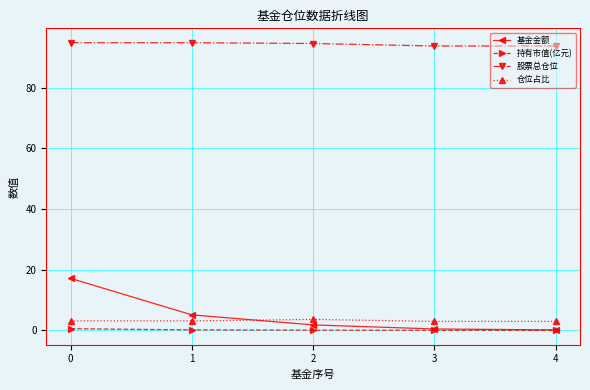

What is the total value across all series at 4?

96.8